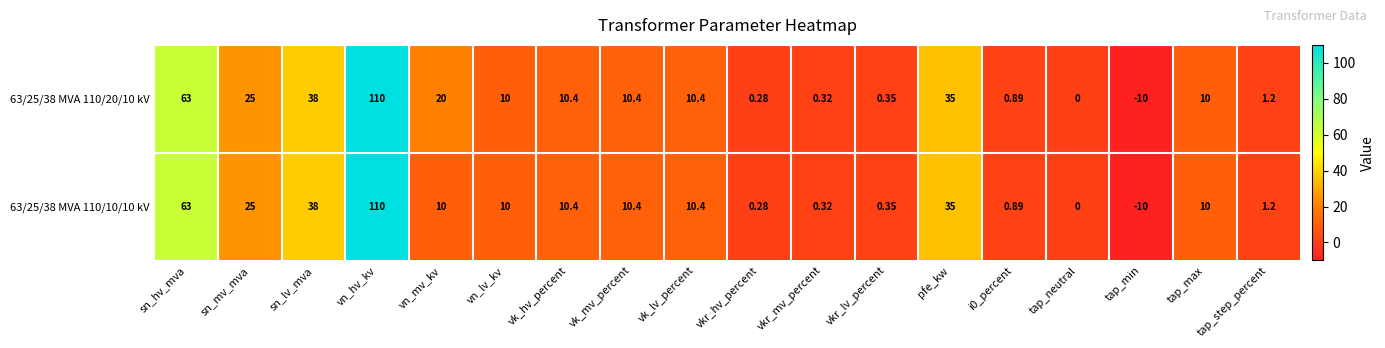

At which label is 63/25/38 MVA 110/20/10 kV closest to 50?

sn_lv_mva